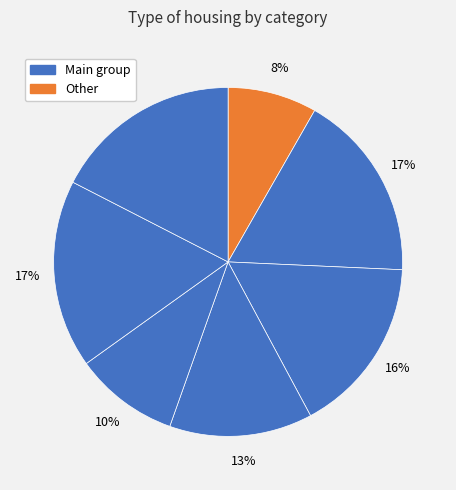

How many segments does this pie chart have?

7